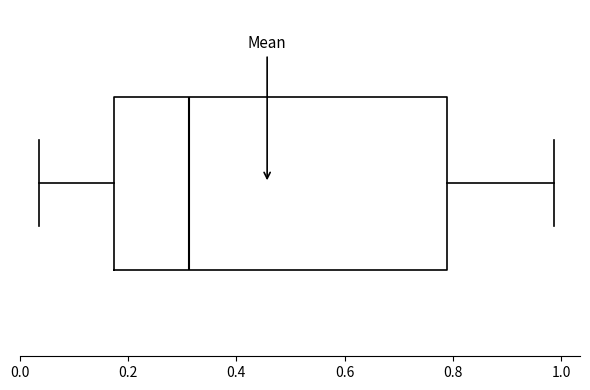

Read this box plot against the x-axis: the position of the median line, the range covered by the box, and the ends of both whiskers. The values are not printed on the chart, so give them approximately, as read against the axis.

median 0.32, box 0.18 to 0.78, whiskers 0.04 to 0.98